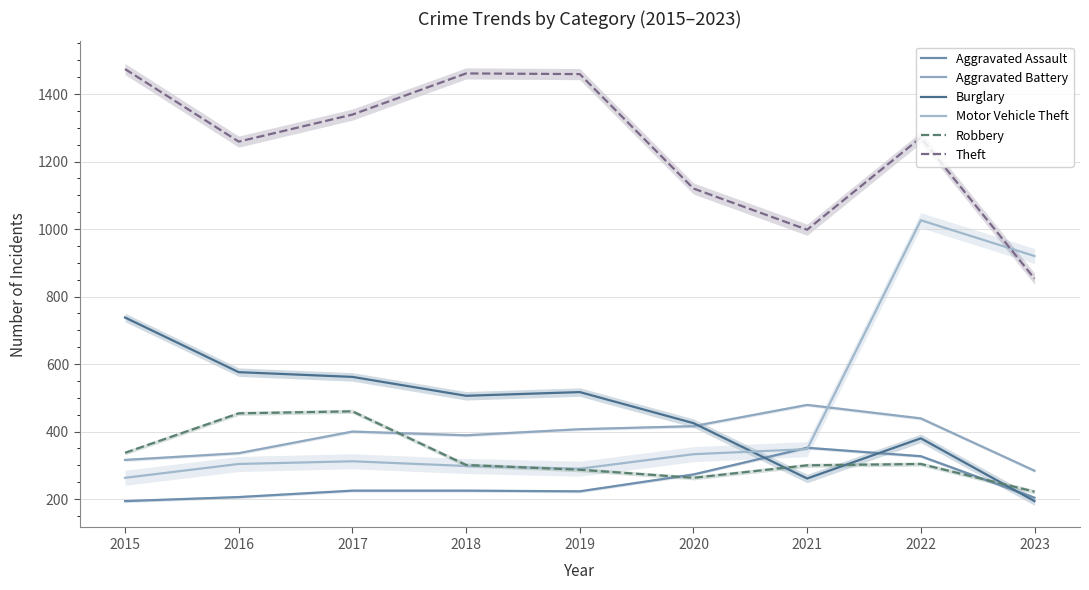

What is the sum of all Robbery values?

2928